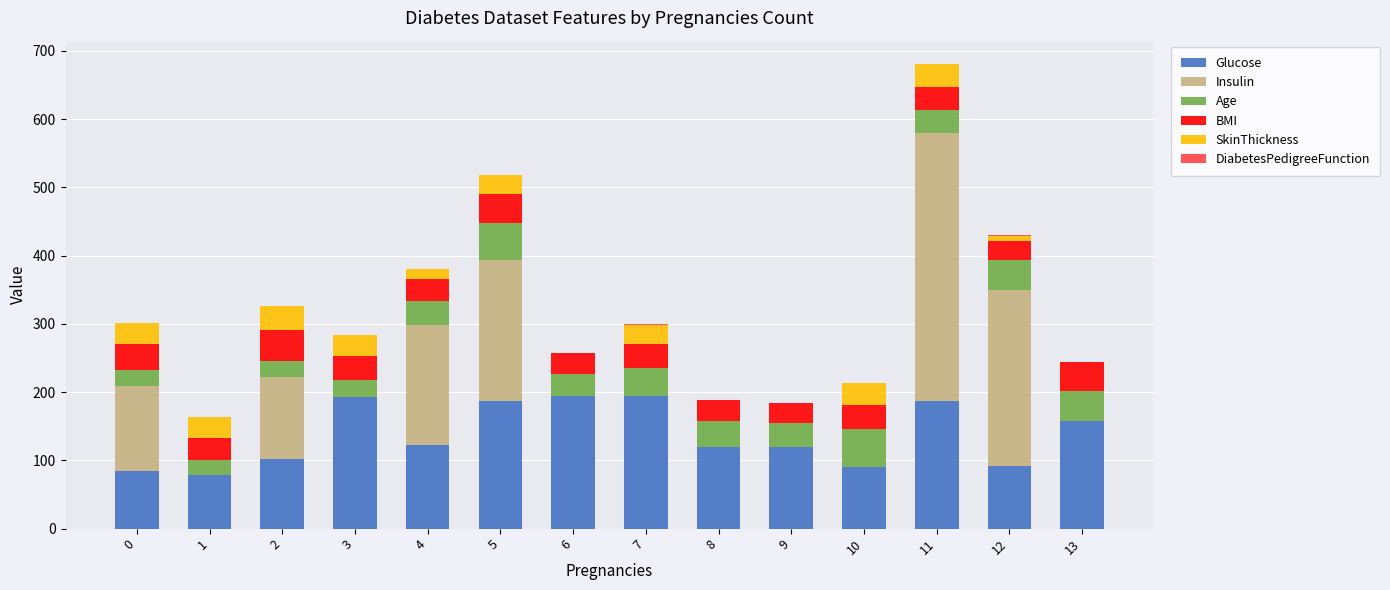

What is the highest value of the Glucose series?

195.0